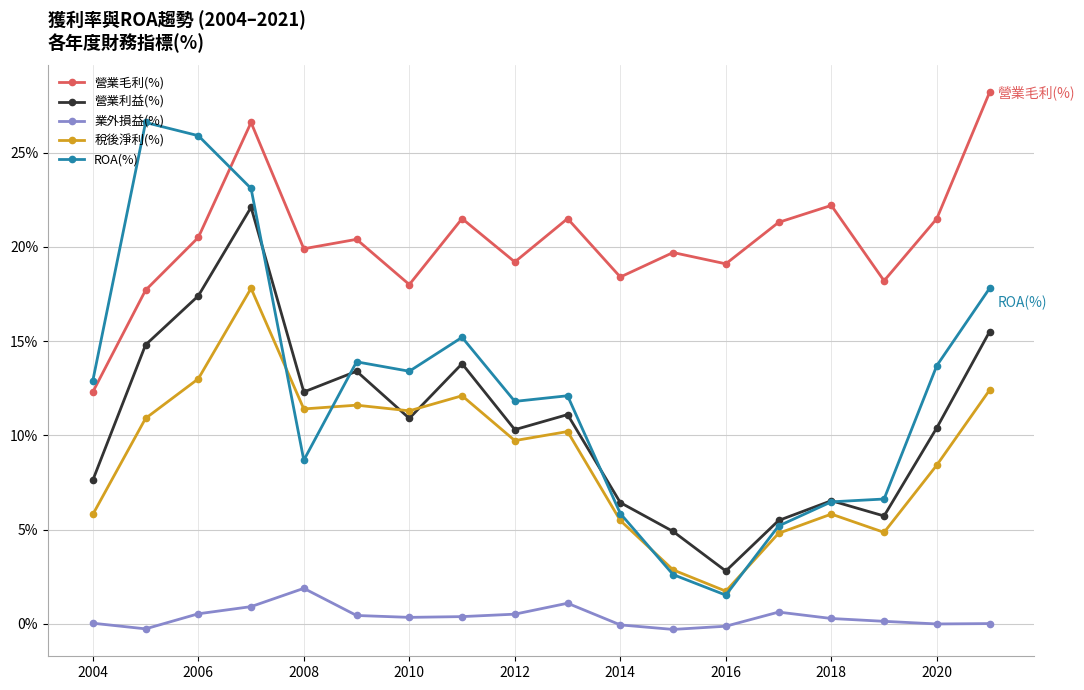

How many interior local peaks does the 營業利益(%) series have?

5